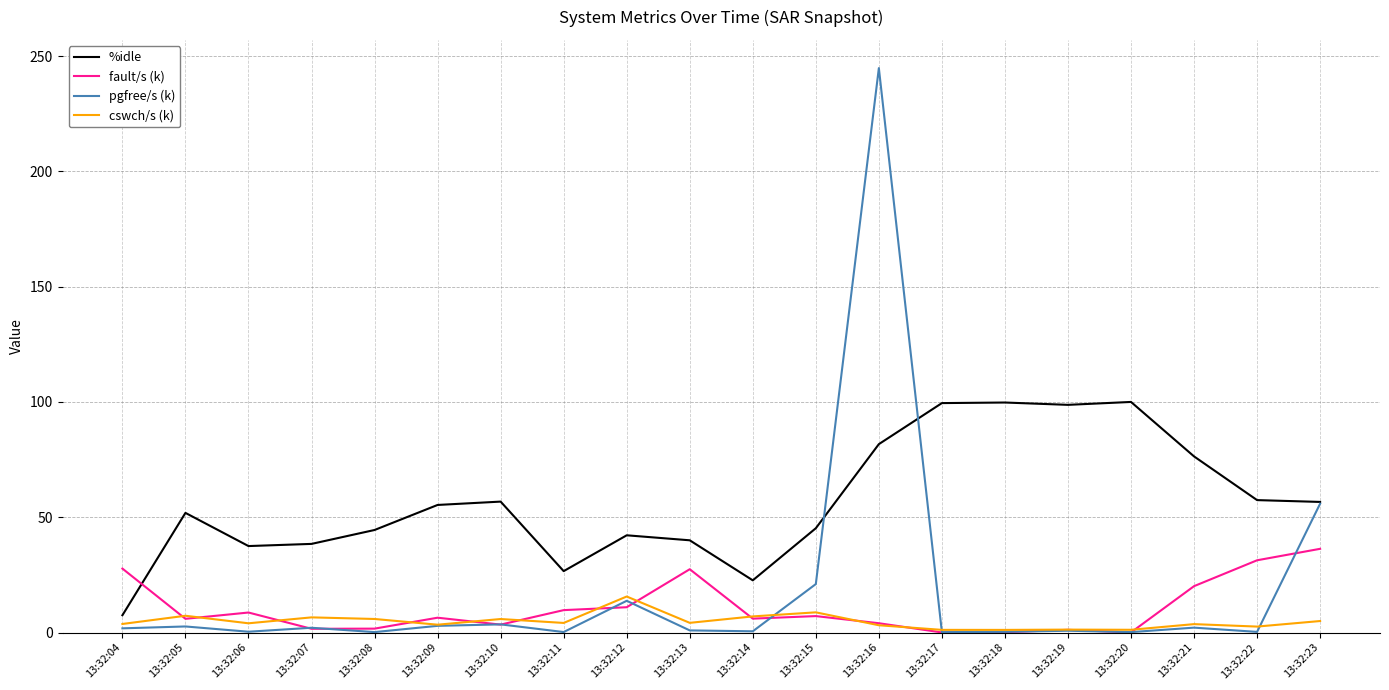

True or false: pgfree/s (k) has a value of 0.2 at 13:32:11.

True